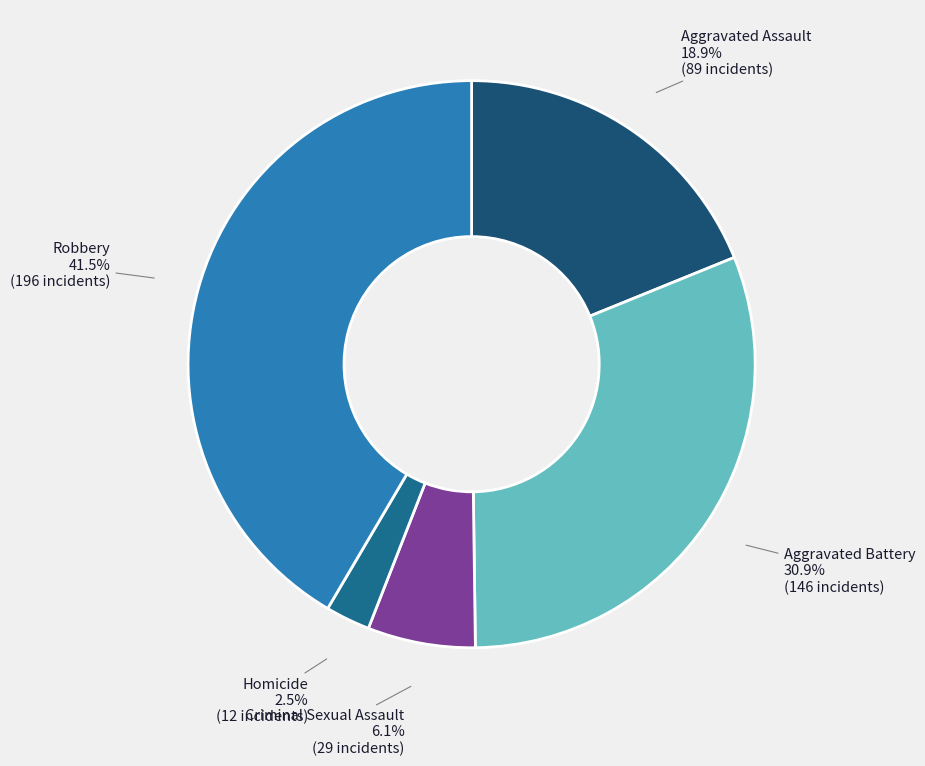

Is it true that Aggravated Battery is 19% of the pie?

False